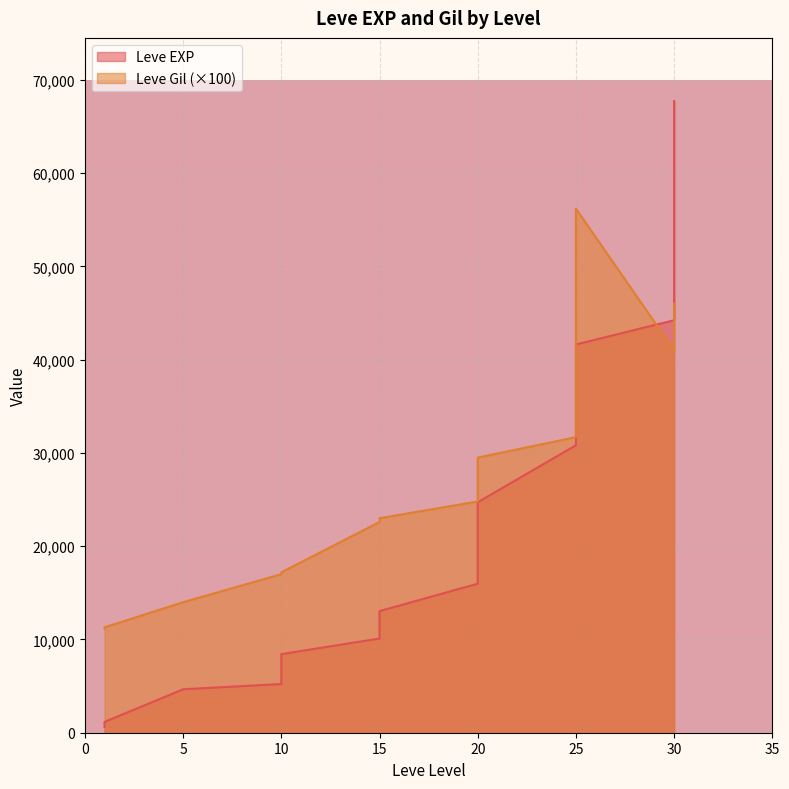

Is the value of Leve EXP at 1 greater than the value of Leve Gil at 15?

No